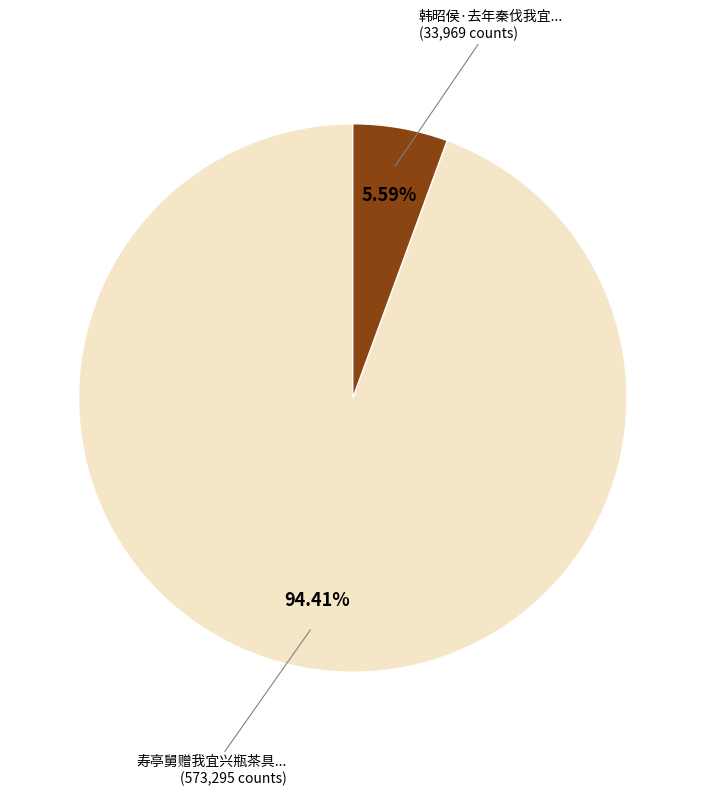

Is there any slice that represents more than half of the pie?

Yes